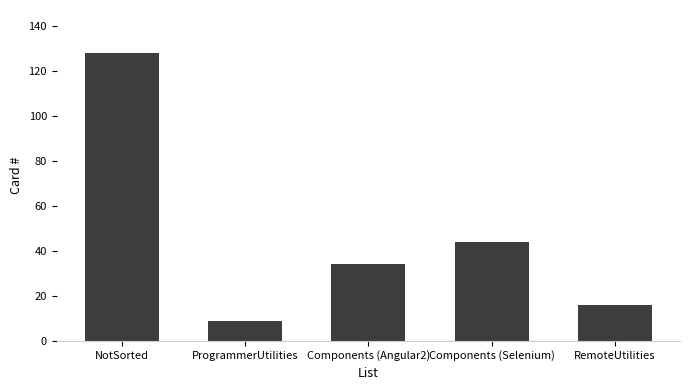

What is the average value?

46